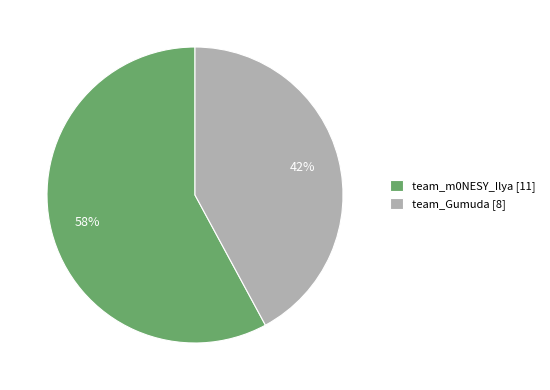

Is it true that team_m0NESY_Ilya is 58% of the pie?

True